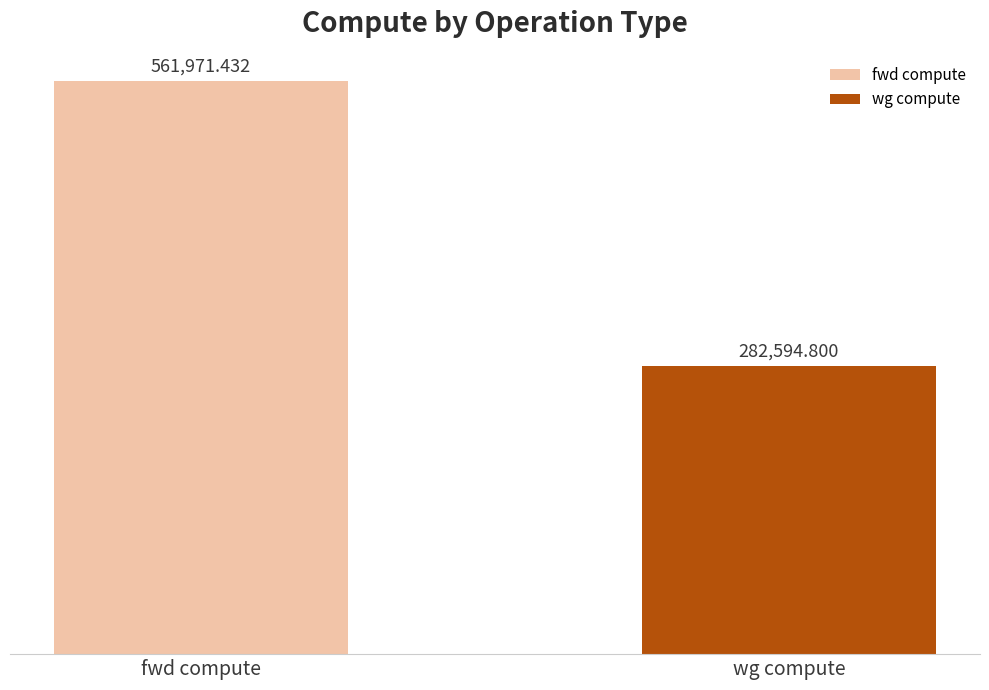

Approximately how many times larger is the value at wg compute compared to fwd compute?

0.5